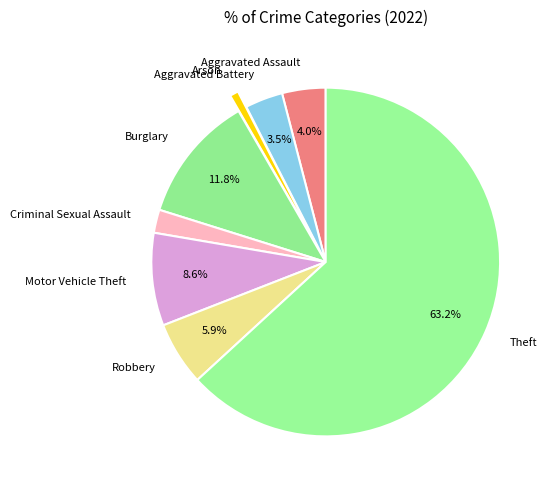

Is the sum of Theft and Robbery greater than half?

Yes